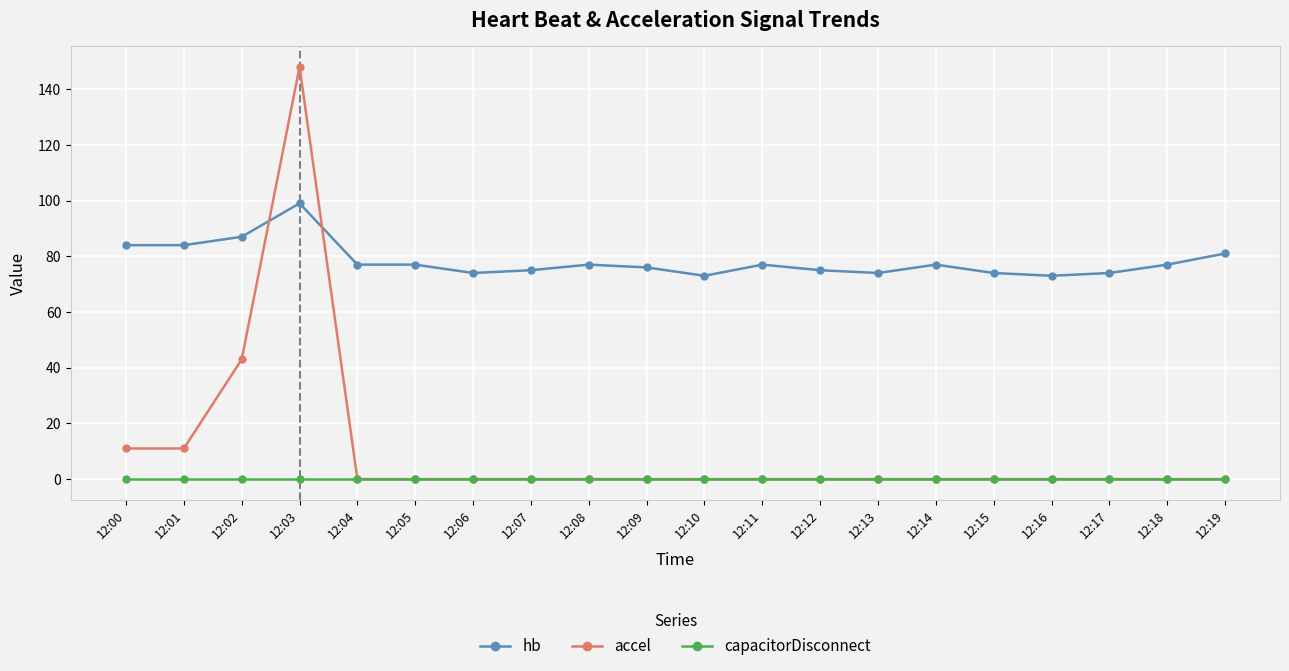

List the series in order of their peak value, lowest first.

capacitorDisconnect, hb, accel